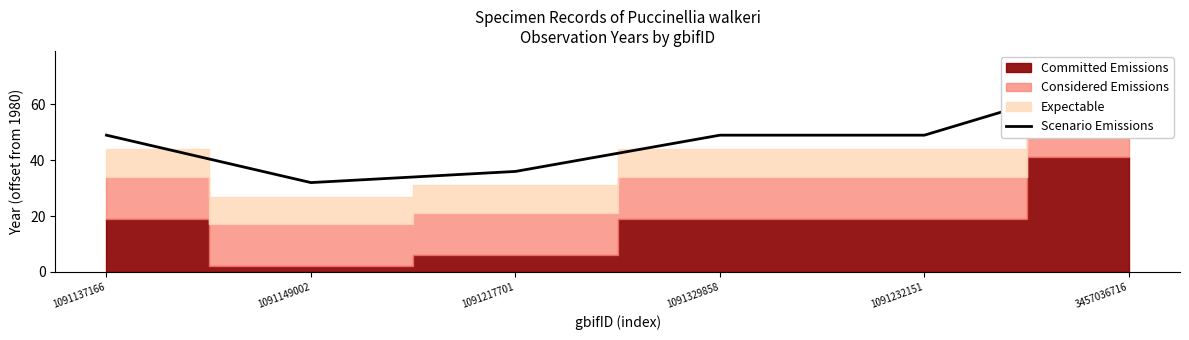

What is the difference between the values at 1091232151 and 1091217701?

13